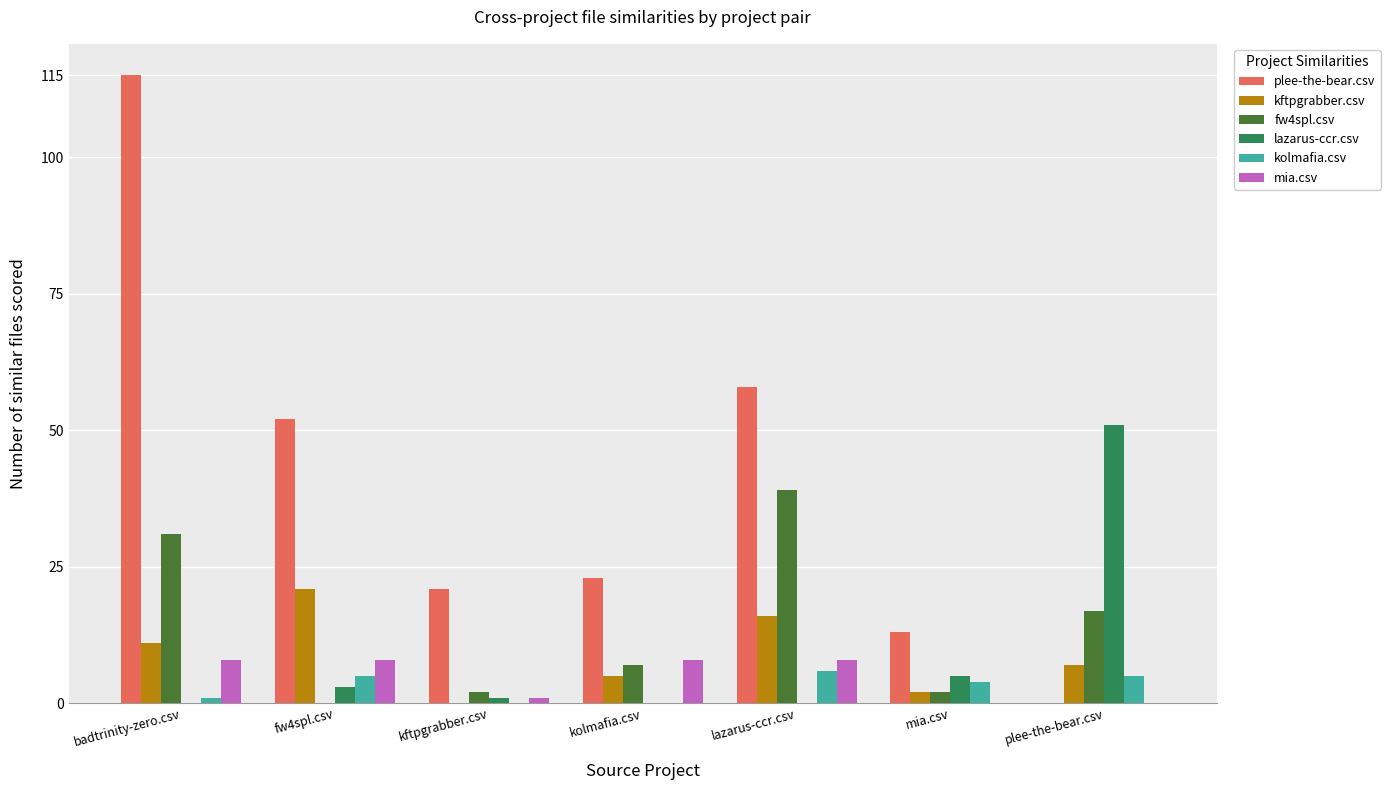

What is the maximum value for mia.csv?

8